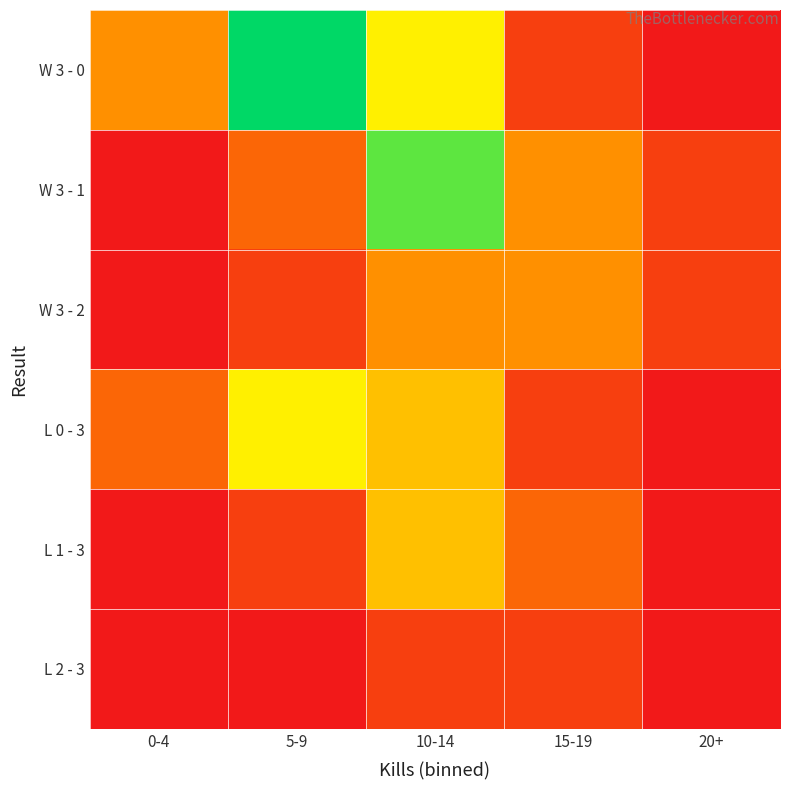

Which series has the largest range (max minus min)?

W 3 - 0